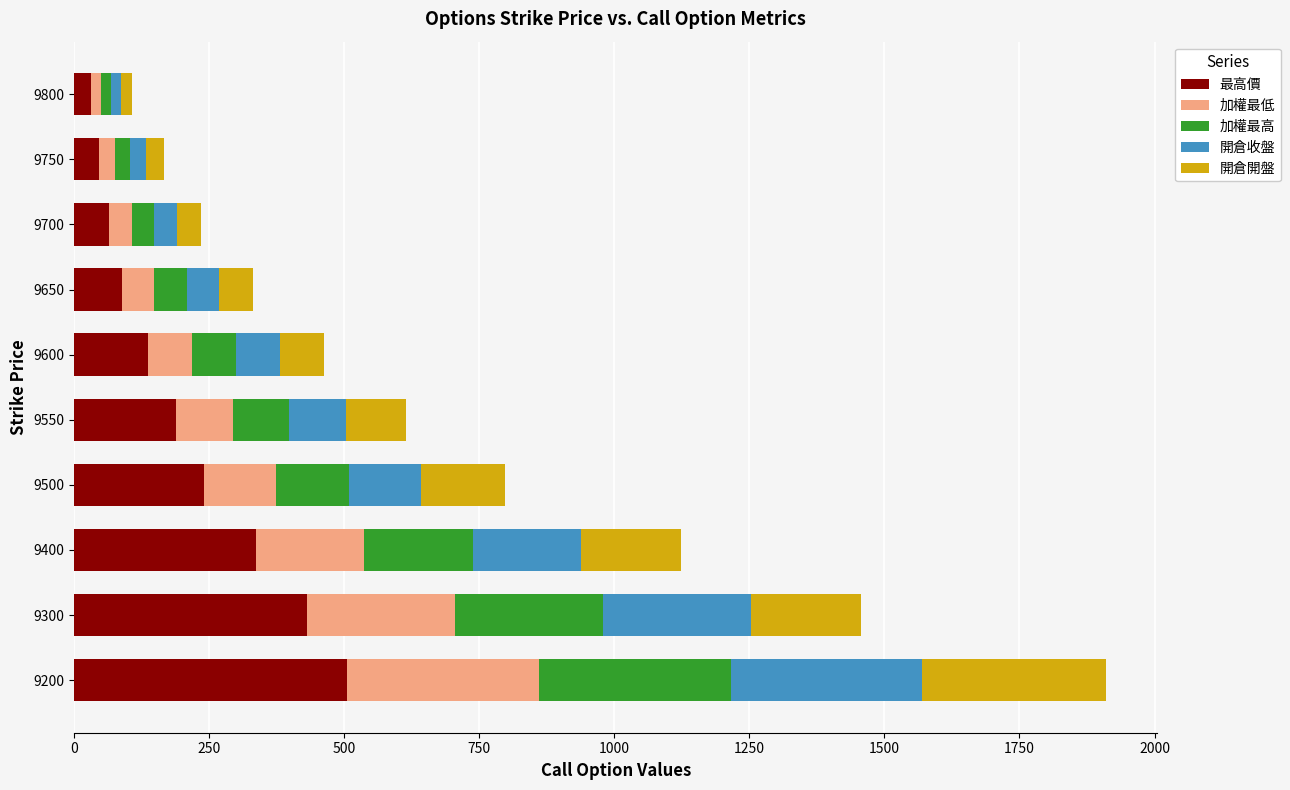

At which category is the sum across all series the highest?

9200